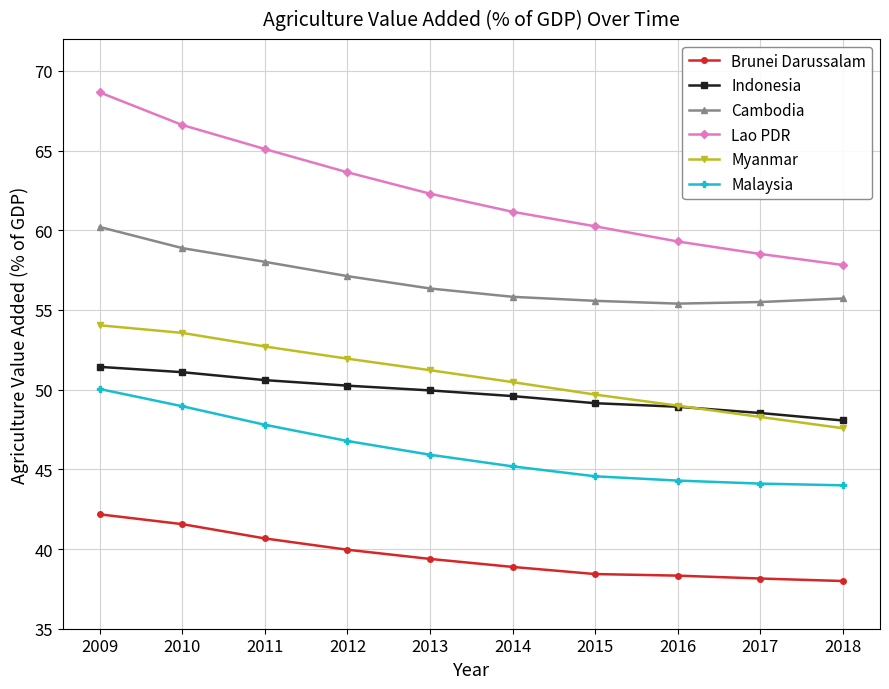

Where does the Indonesia series first go above 49?

2009